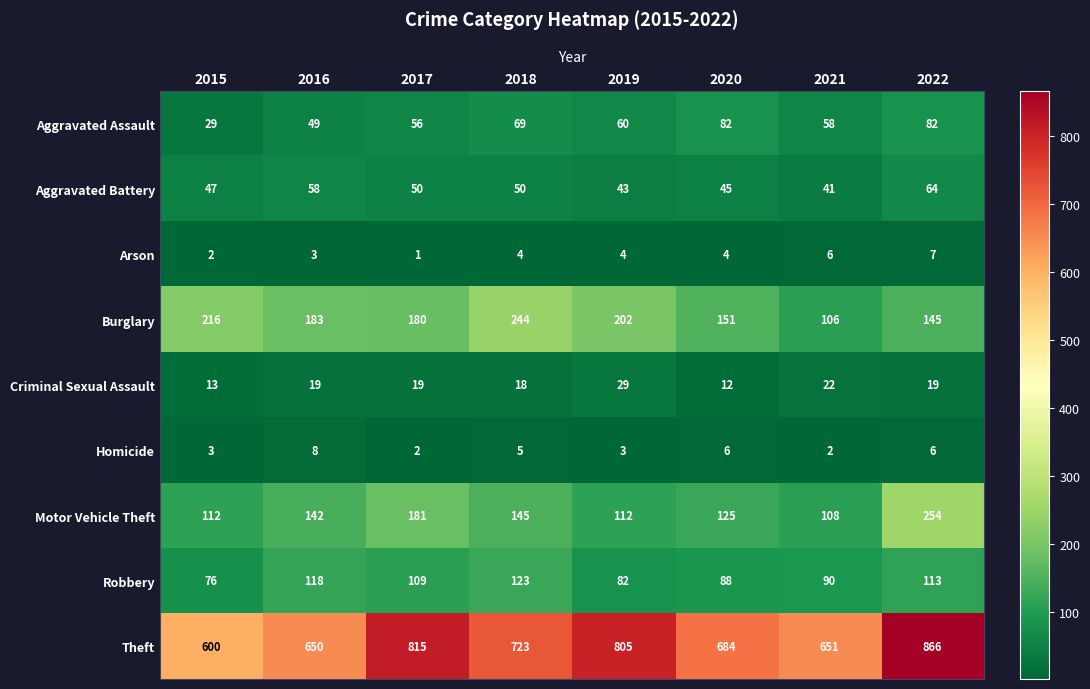

At how many categories does at least one series exceed 204?

8